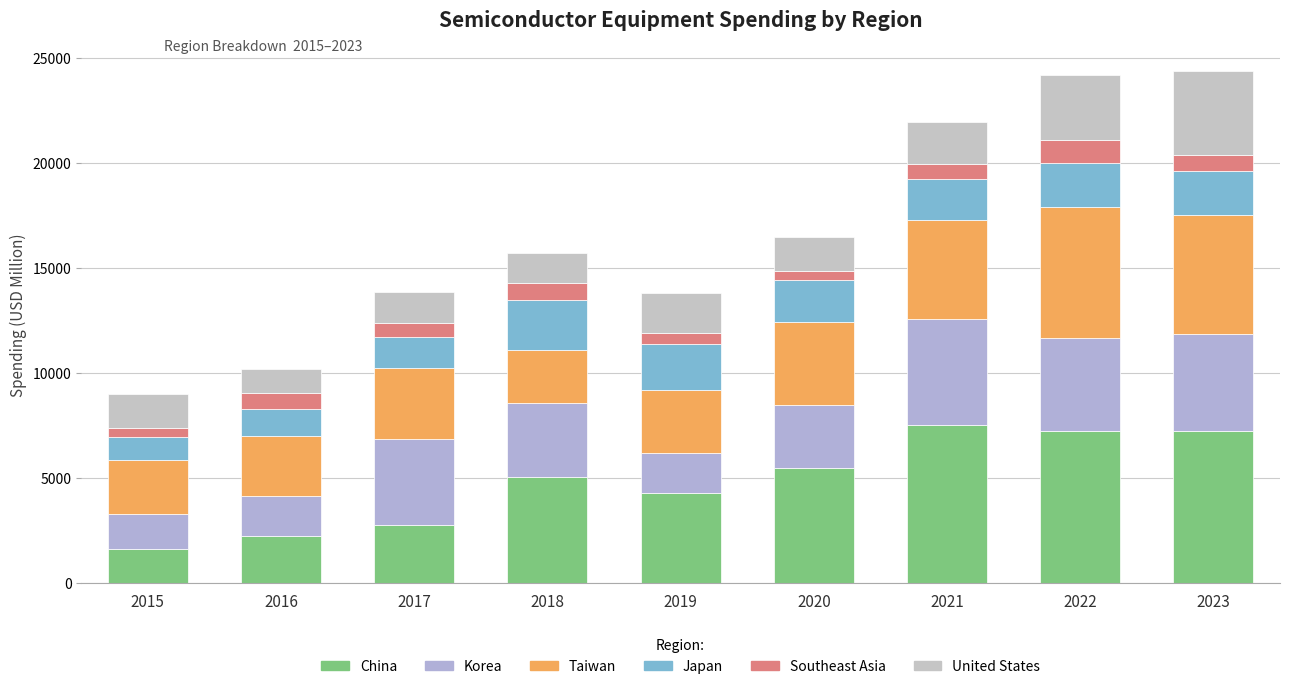

How many data points does each series have?

9